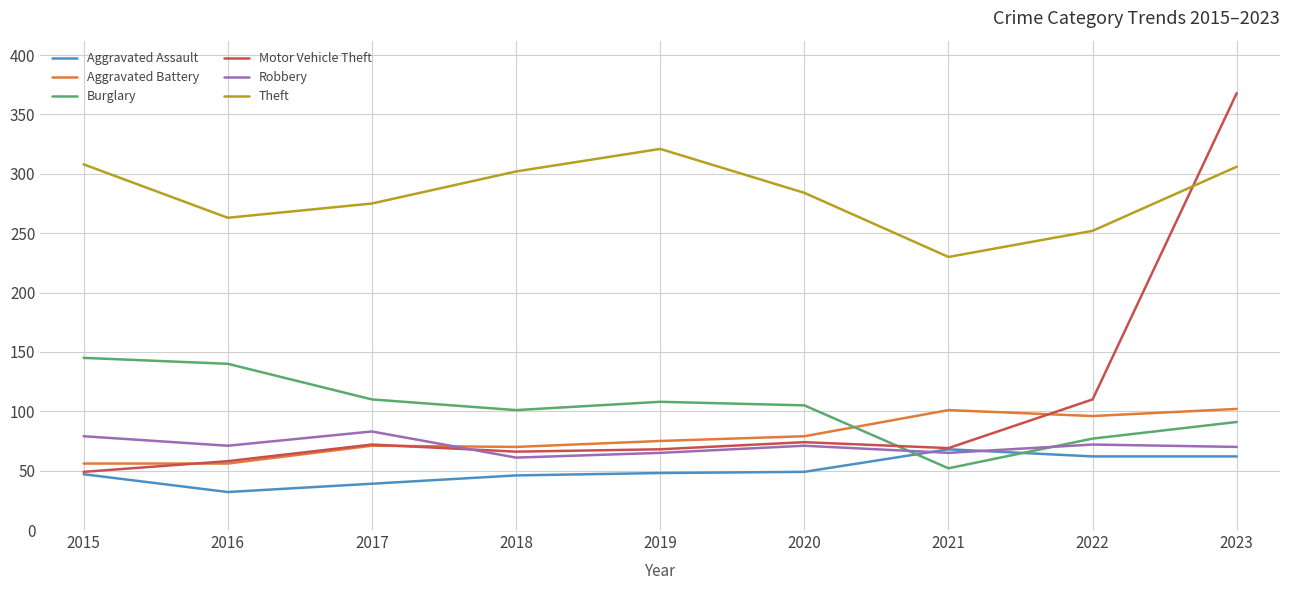

At which label is Motor Vehicle Theft closest to 208?

2022